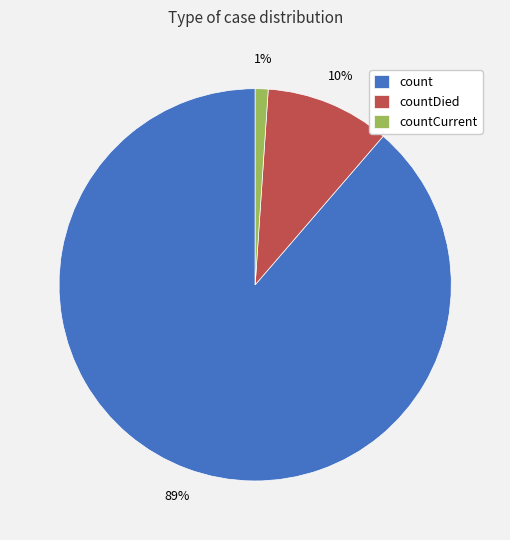

How many slices are in this pie chart?

3